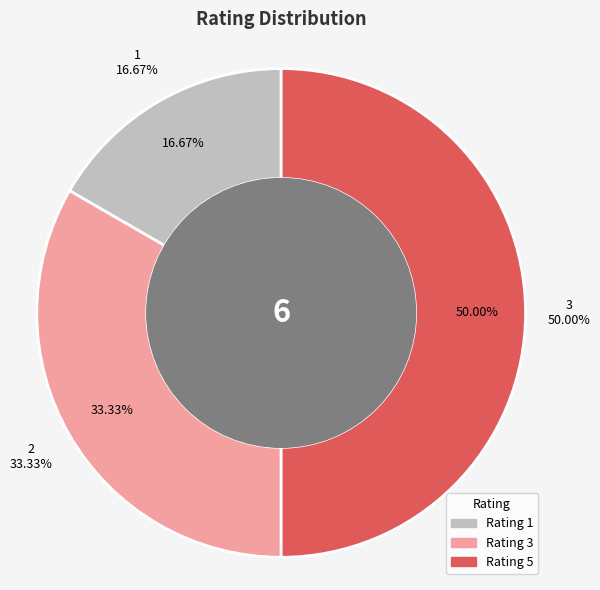

Does any single category account for the majority?

No